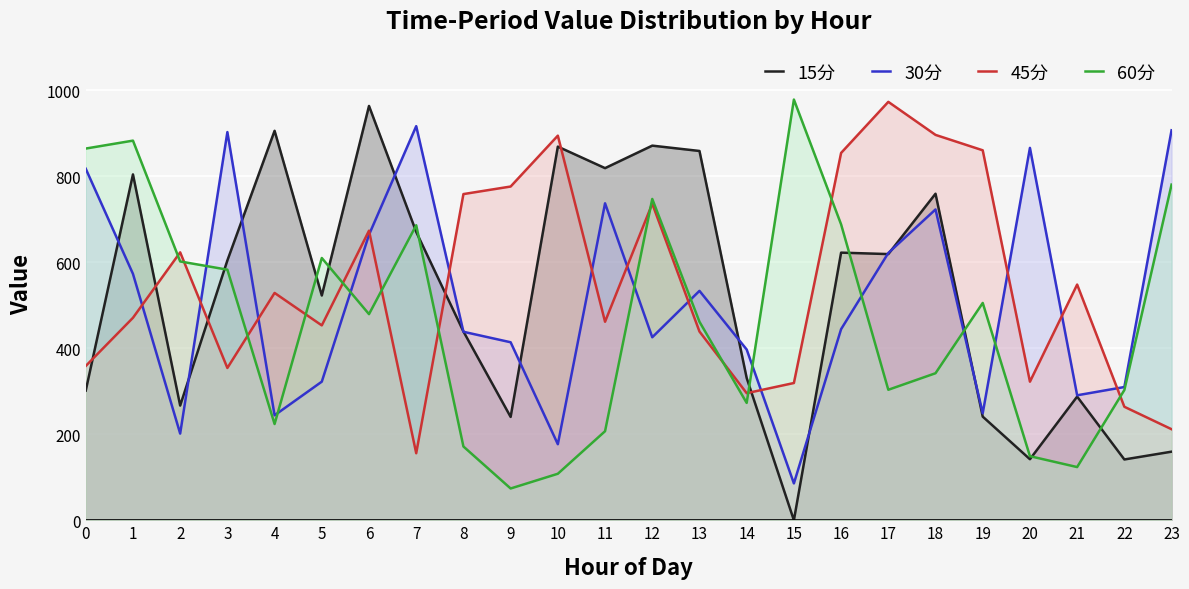

At which category does 15分 reach its first local valley?

2